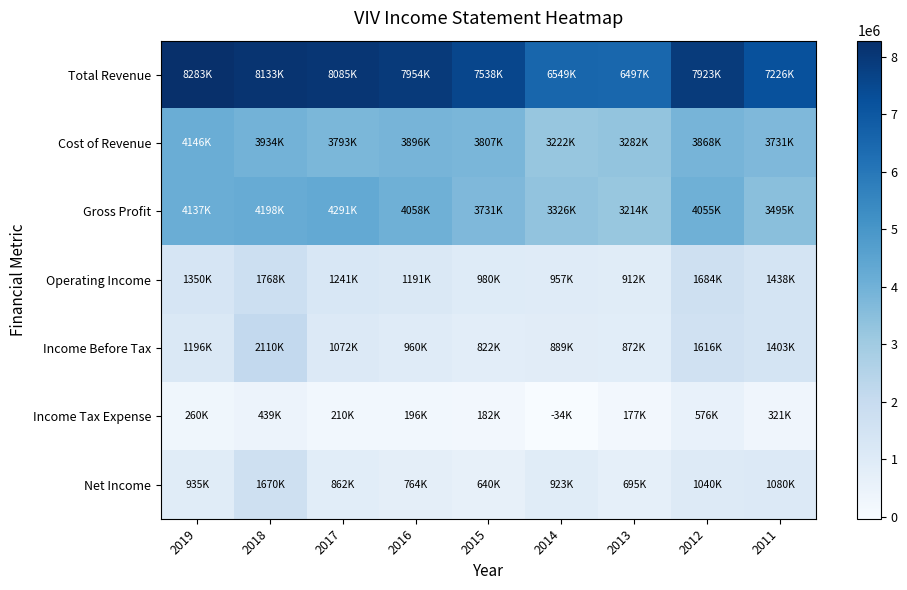

What is the total value across all series at 2018?

22255500